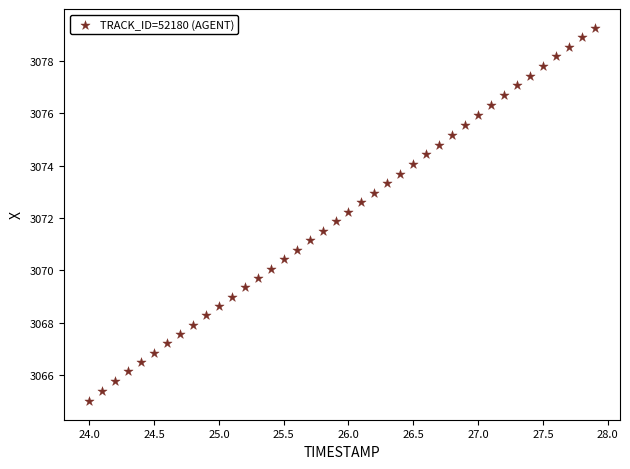

What is the range of X values (max minus min)?

3.9